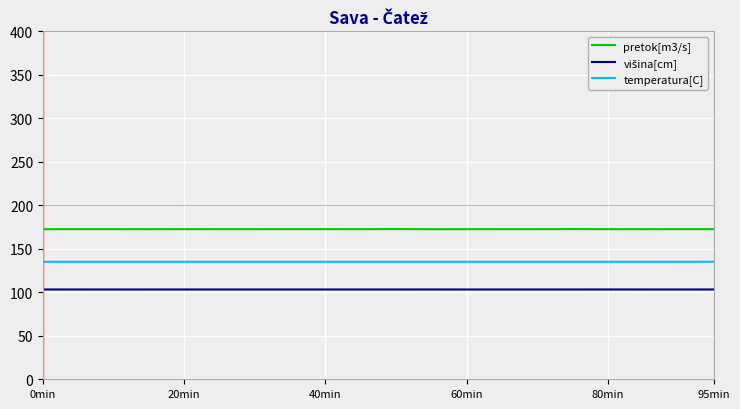

Which series has the widest spread of values?

pretok[m3/s]